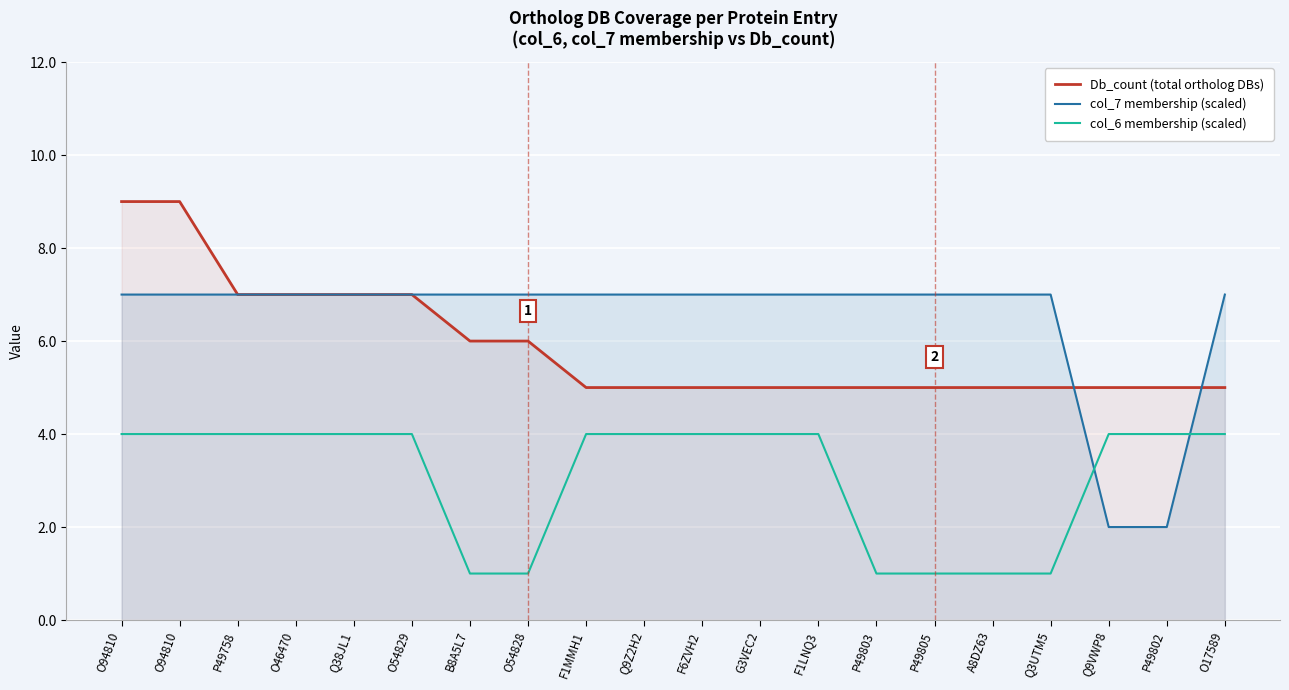

The Db_count (total ortholog DBs) series shows 7 at O46470. True or false?

True